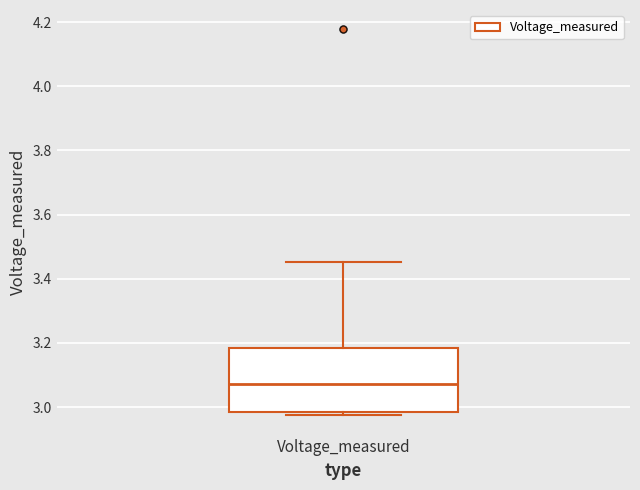

Where does the median line of the box for Voltage_measured sit on the y-axis? The values are not printed on the chart, so give them approximately, as read against the axis.

3.08